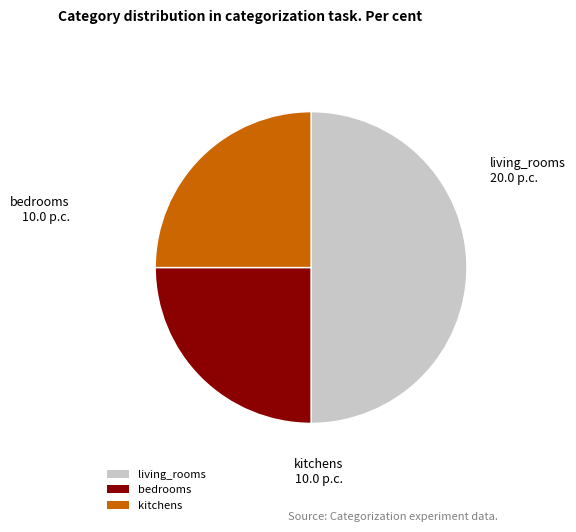

Does kitchens represent more than half of the total?

No